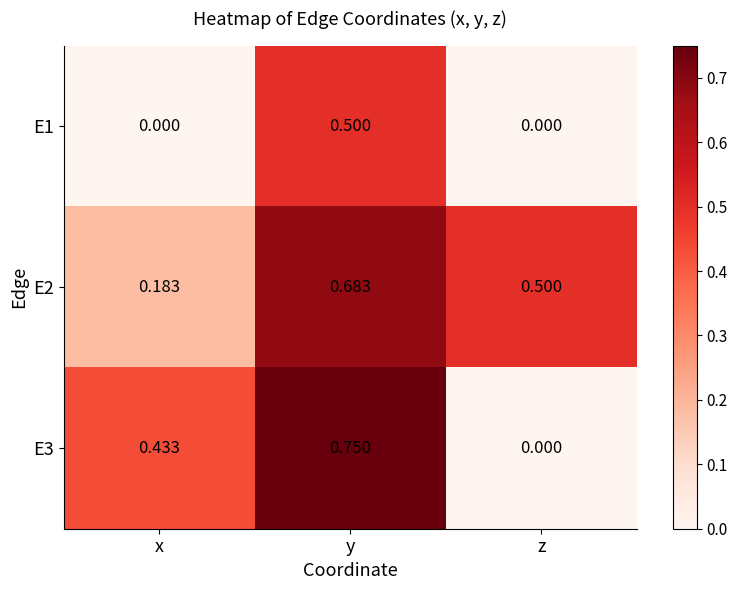

Which label corresponds to the largest value in the chart?

y